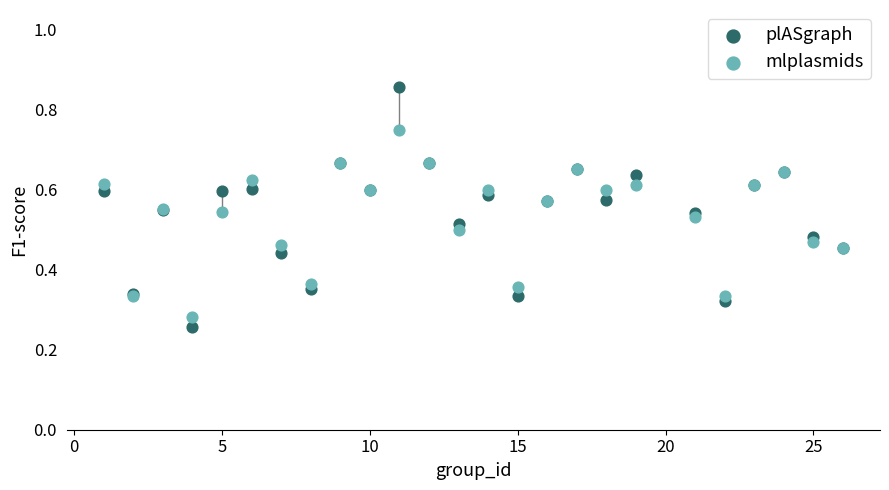

What is the X range (max minus min) for the scatter plot?

25.0